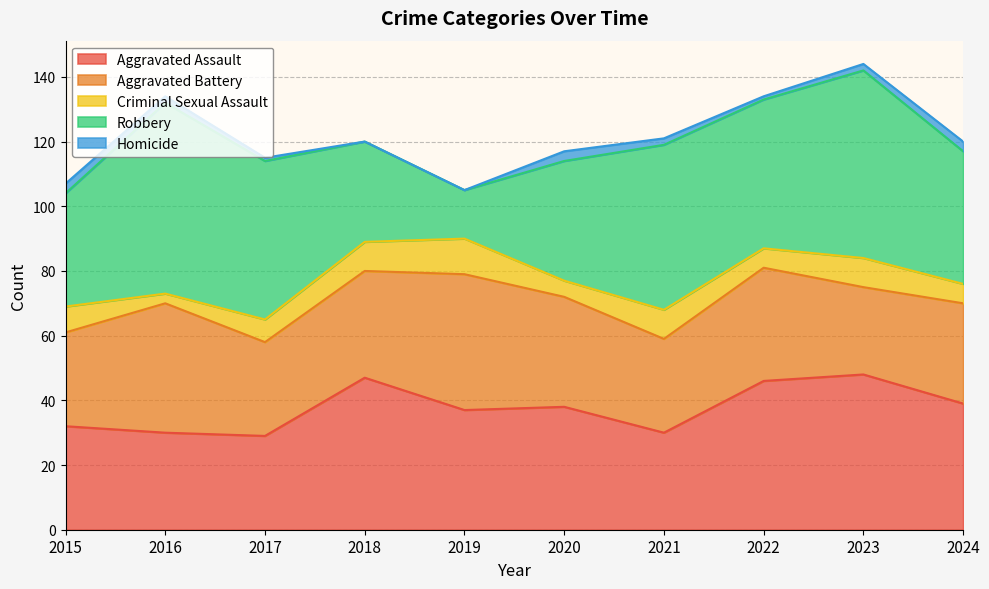

Between 2019 and 2022, which series saw the biggest shift?

Robbery